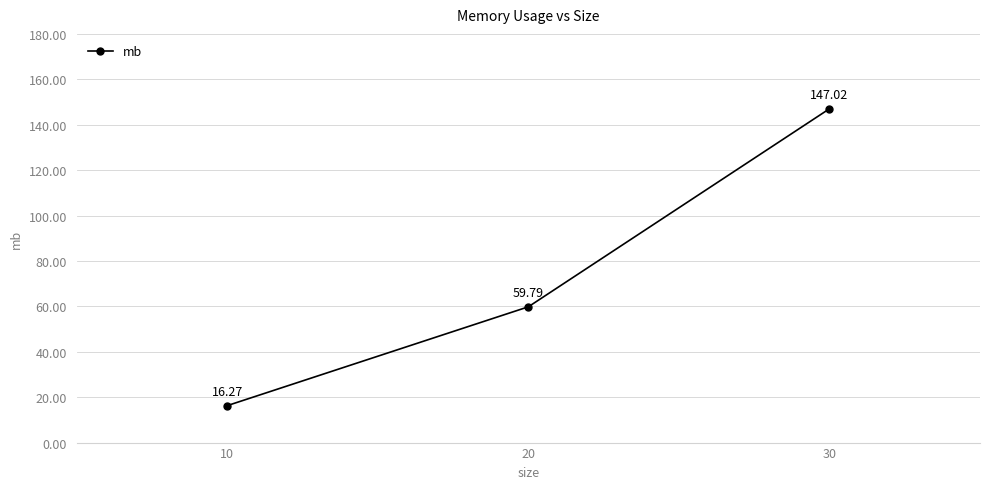

What is the value of the 3rd point from the left?

147.0